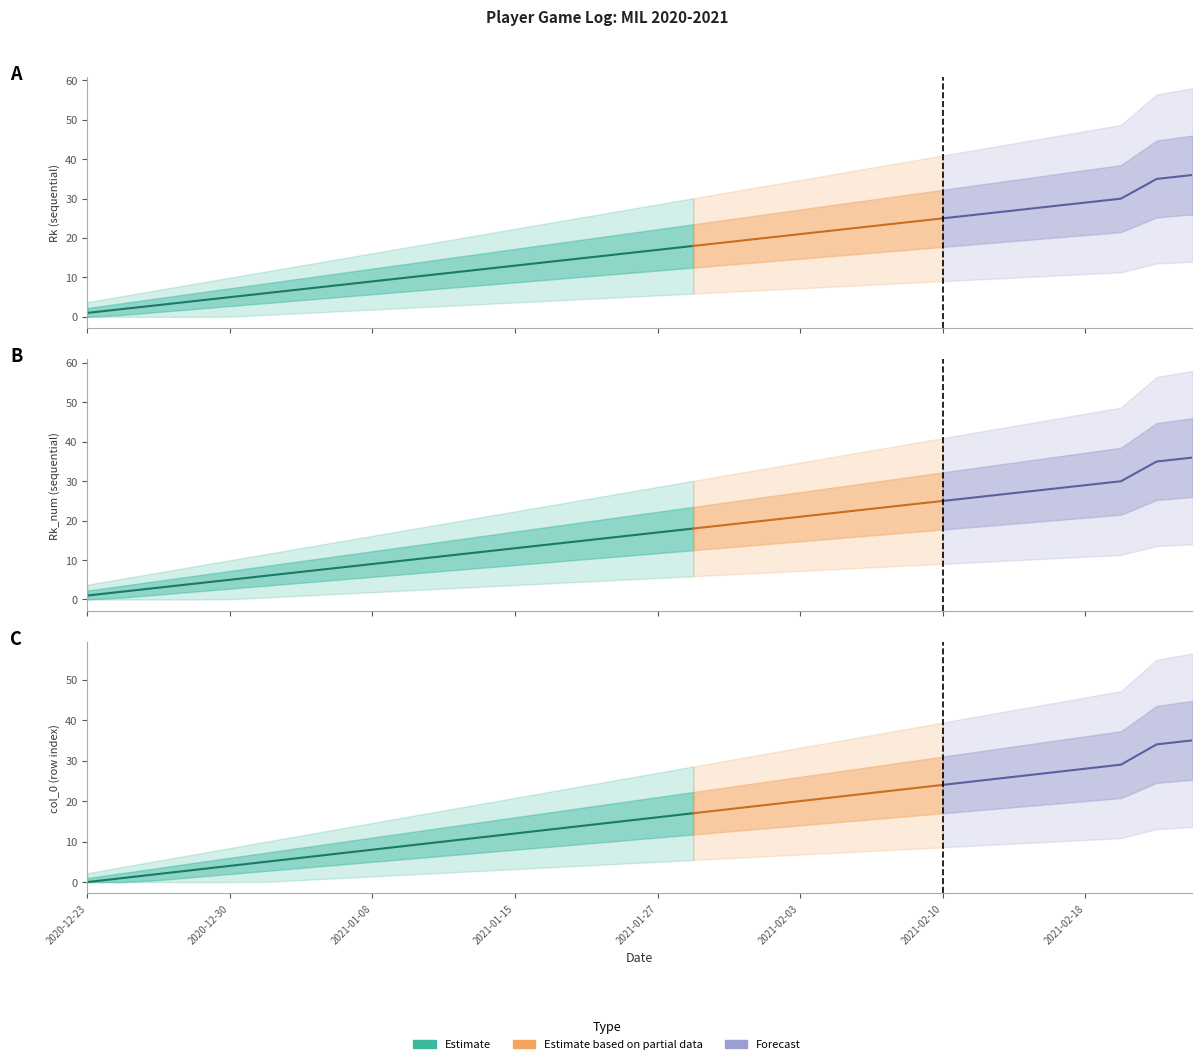

Which series has the widest spread of values?

Rk